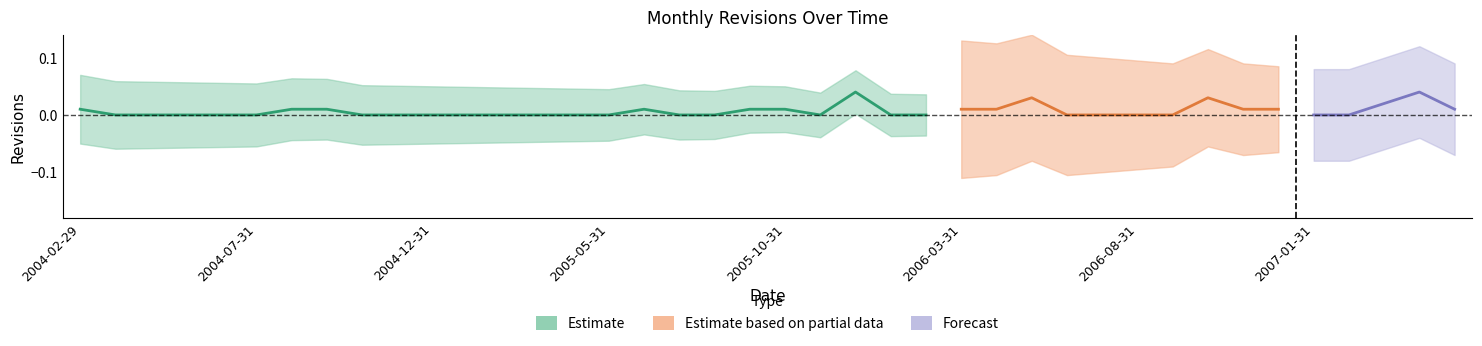

Which series changed the most between 19 and 20?

Estimate